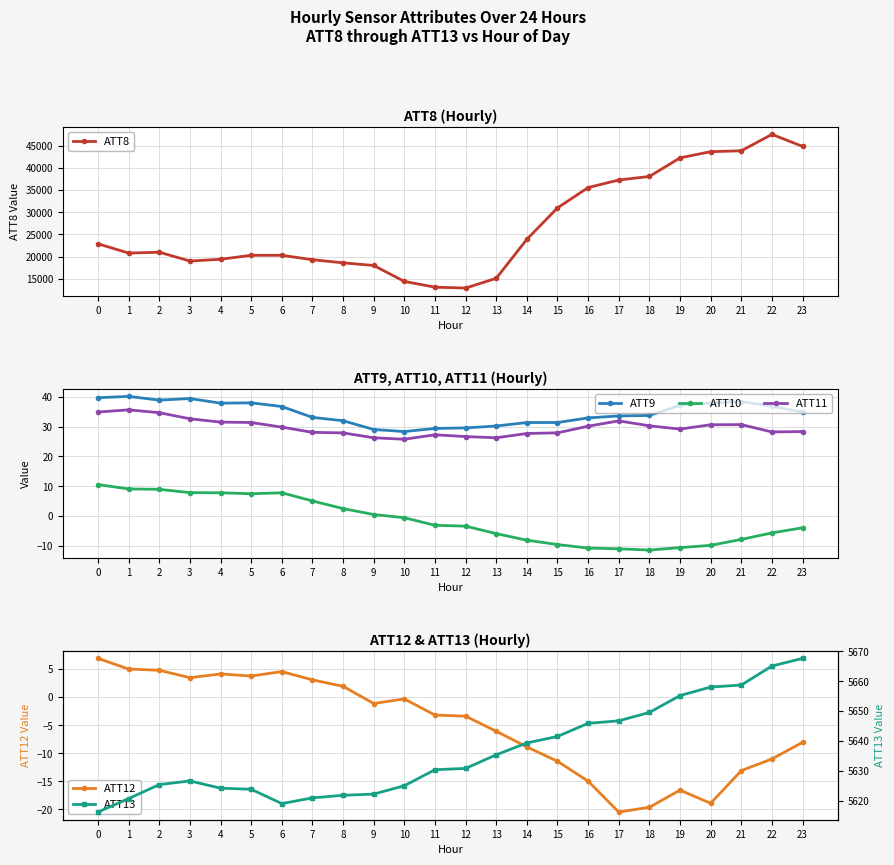

What is the value of the ATT13 point at the 10th from the left?

5622.3